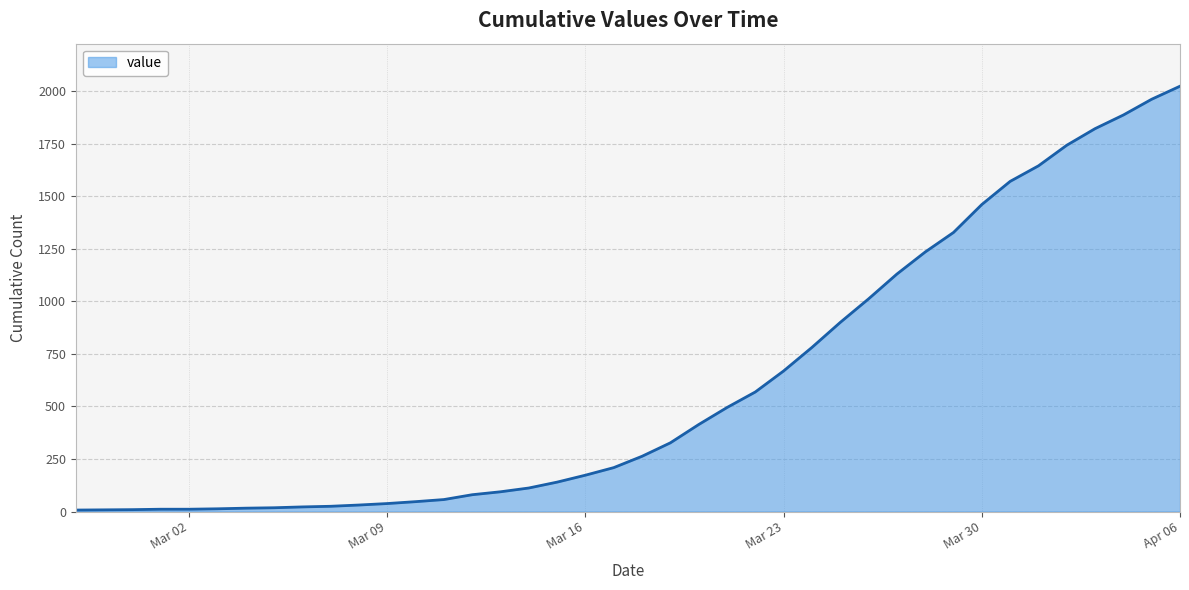

What is the difference between the maximum and minimum values?

2017